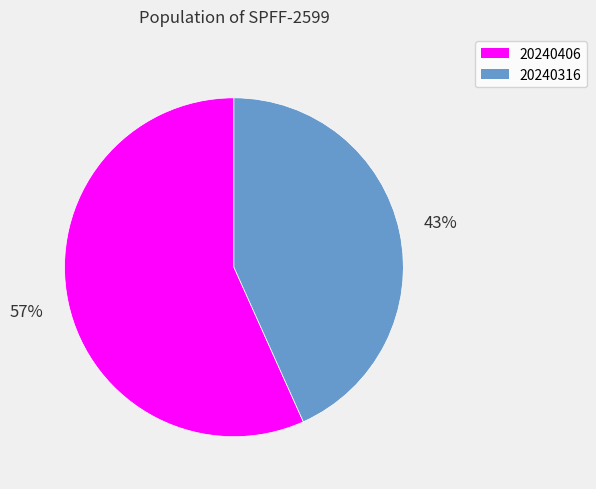

To the nearest percent, what is the combined percentage of 20240406 and 20240316?

100%